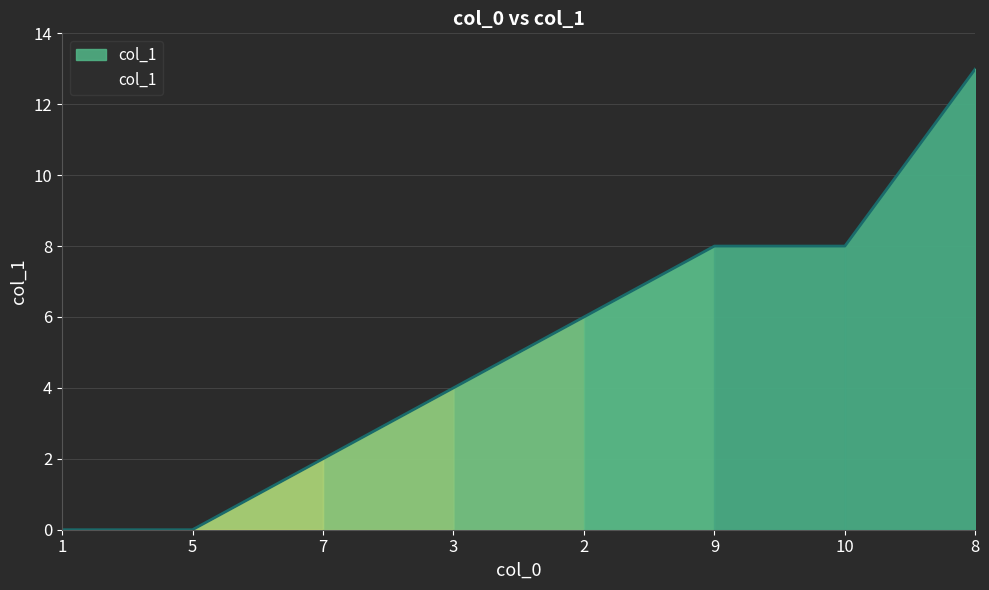

Reading left to right, extract all data points from this chart.

1=0	5=0	7=2	3=4	2=6	9=8	10=8	8=13